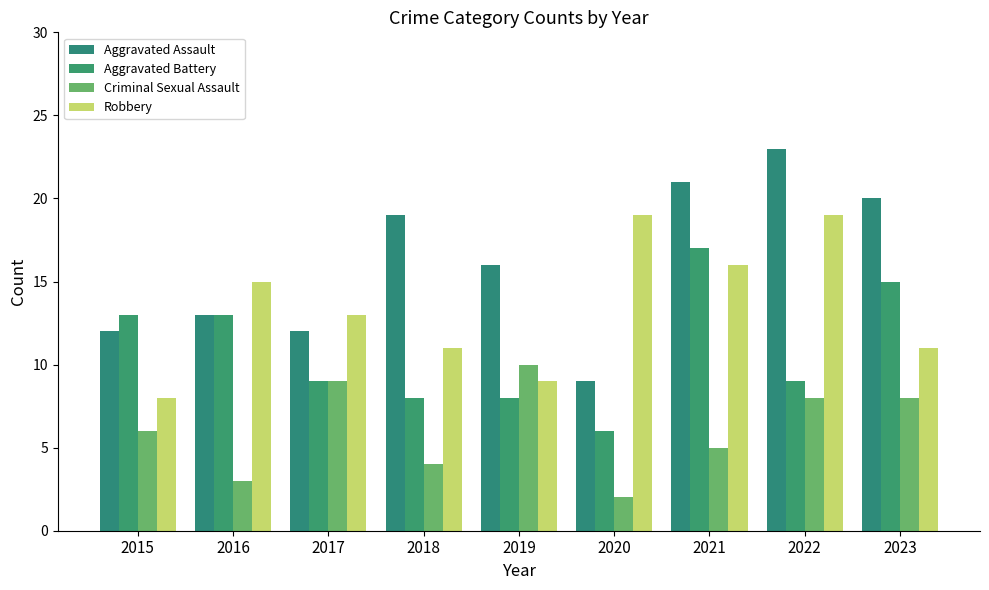

What is the value of the Aggravated Battery bar at the 4th from the left?

8